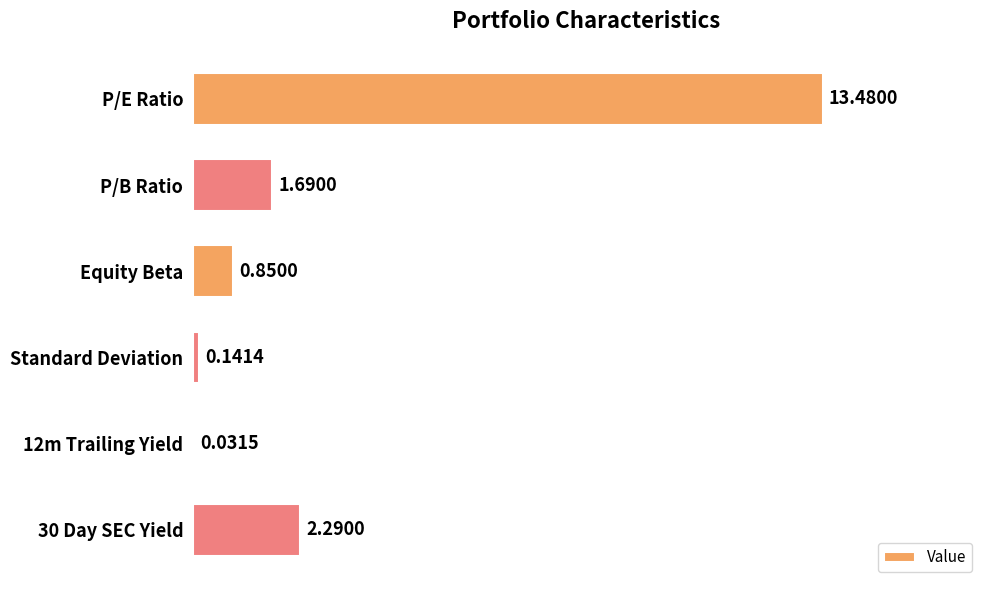

How many categories are shown in the chart?

6